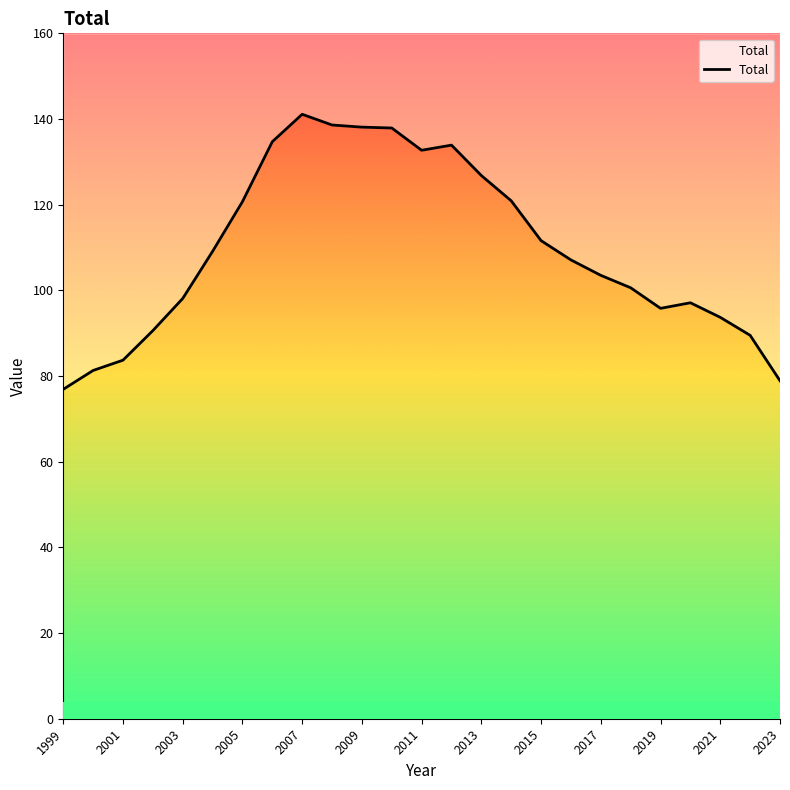

What is the smallest value displayed?

76.9